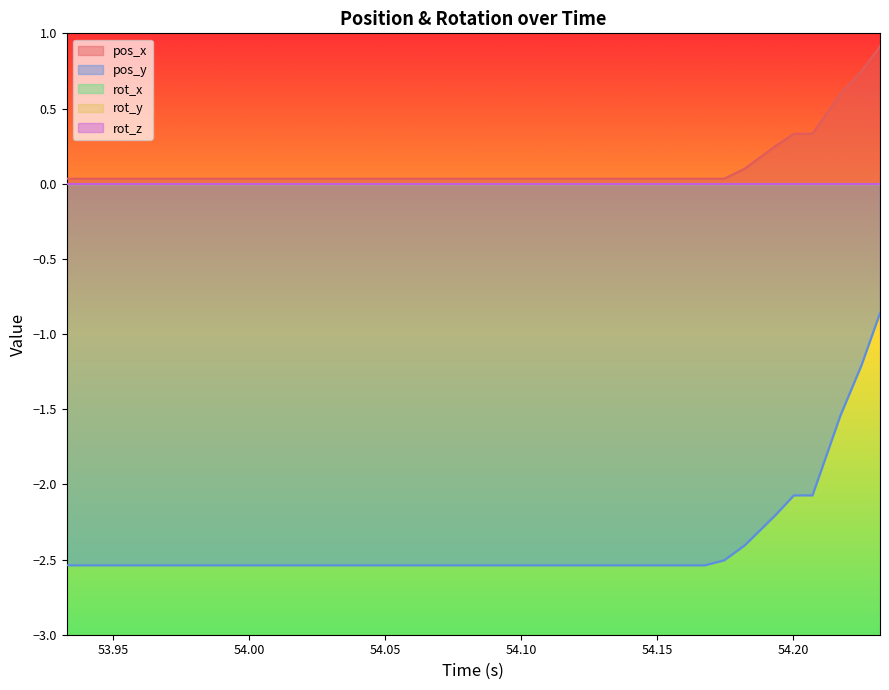

True or false: pos_x and rot_x intersect in this chart.

False